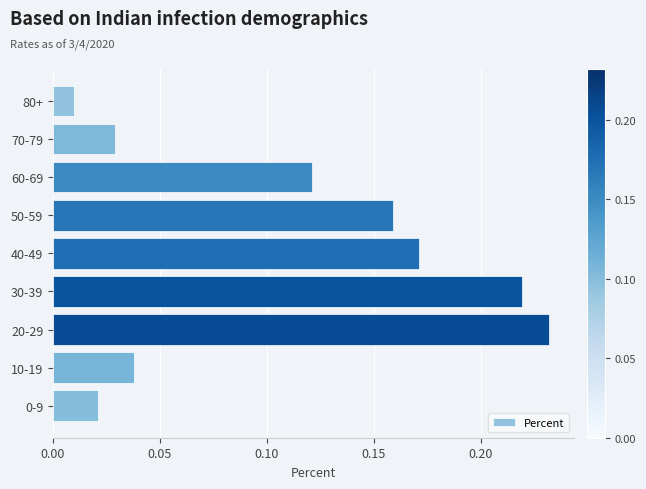

Which has a higher value, 50-59 or 30-39?

30-39